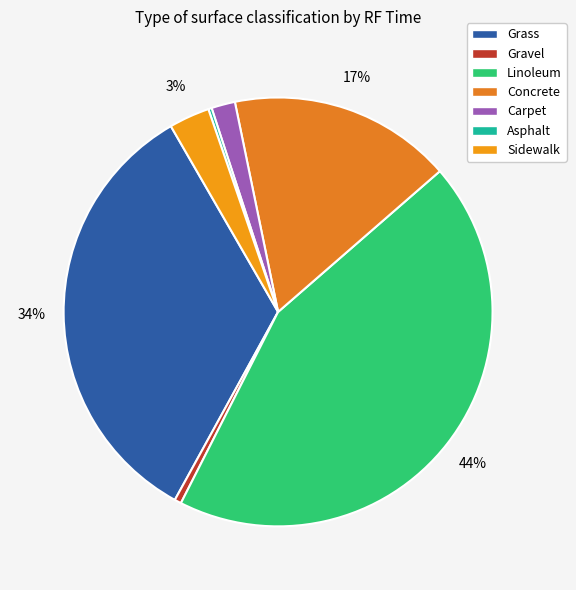

To the nearest percent, what percentage of the pie is Grass?

34%